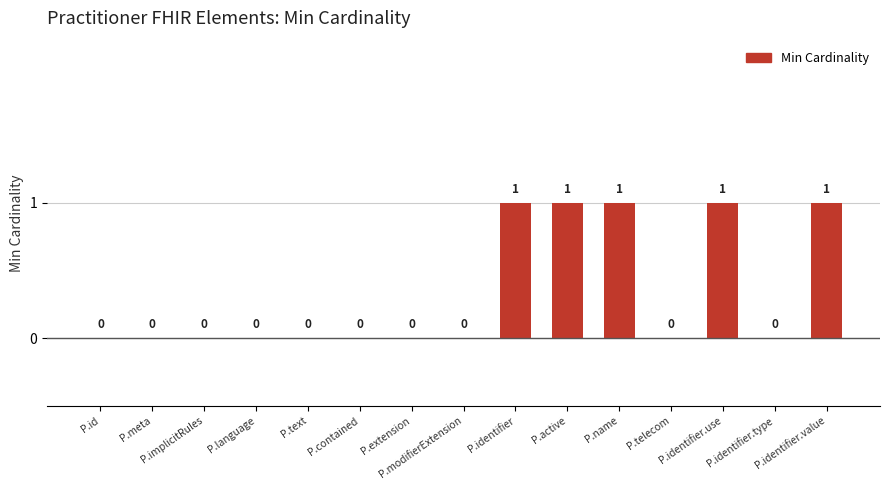

How many values are between 0 and 1?

15